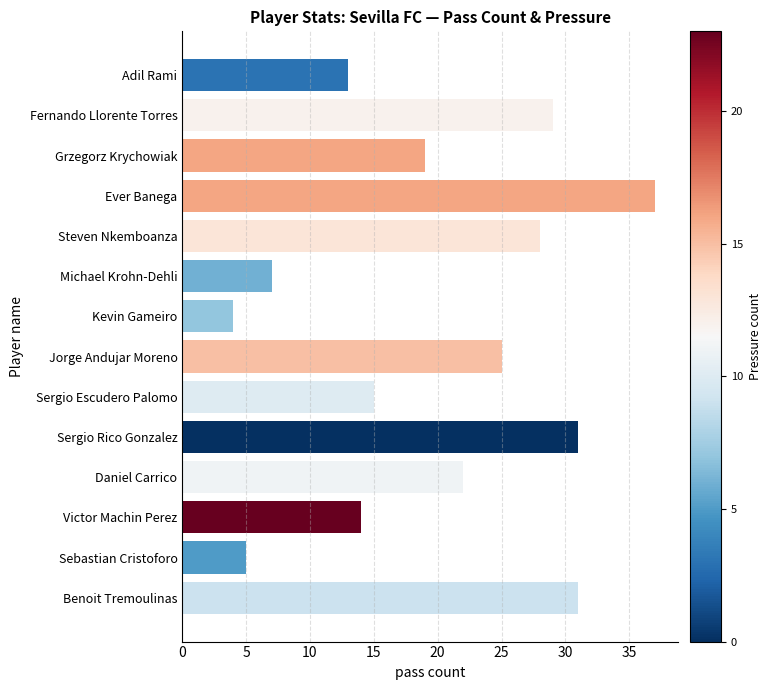

What is the sum of all values?

280